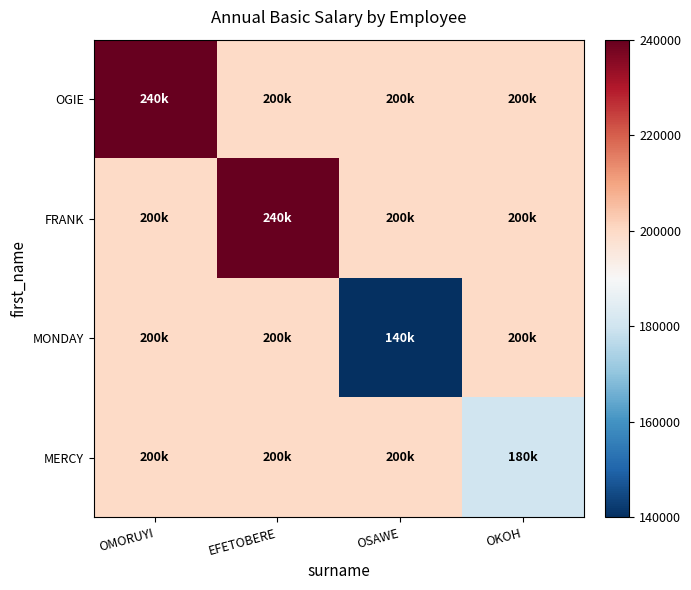

At how many categories does at least one series exceed 145937?

4